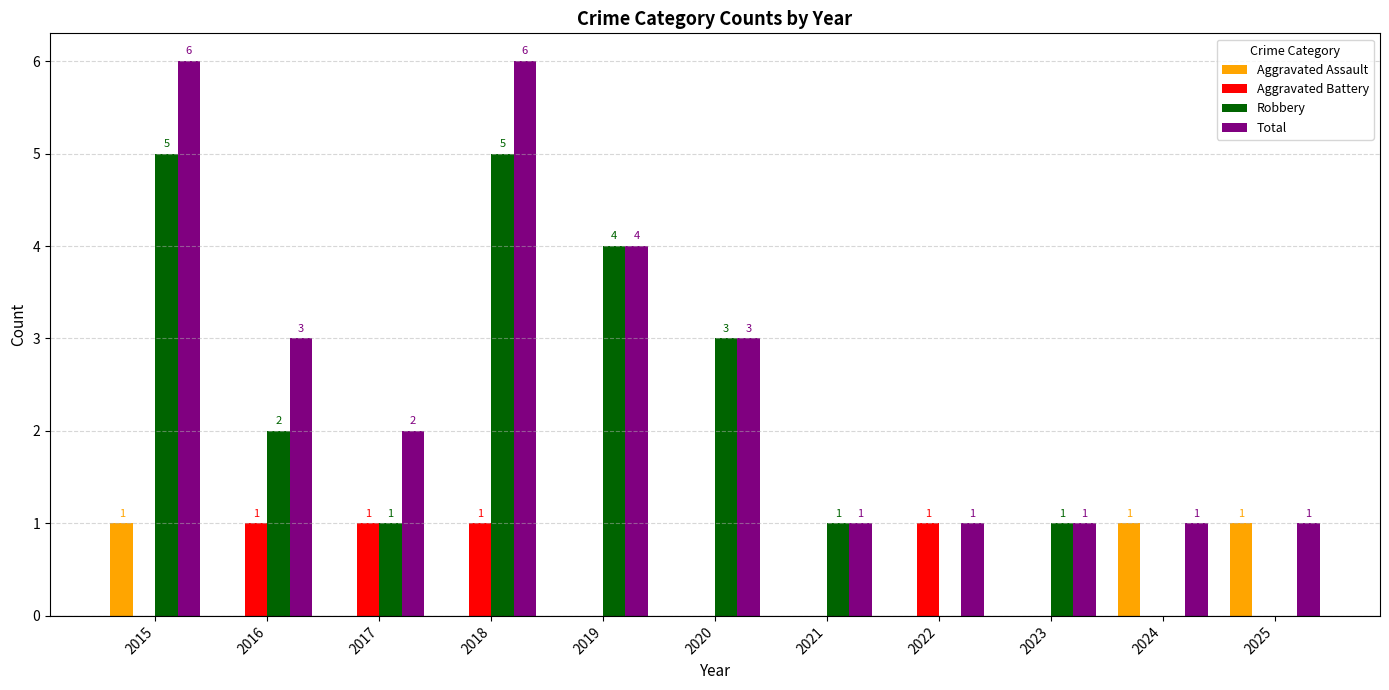

The value of Total at 2020 is 3. True or false?

True